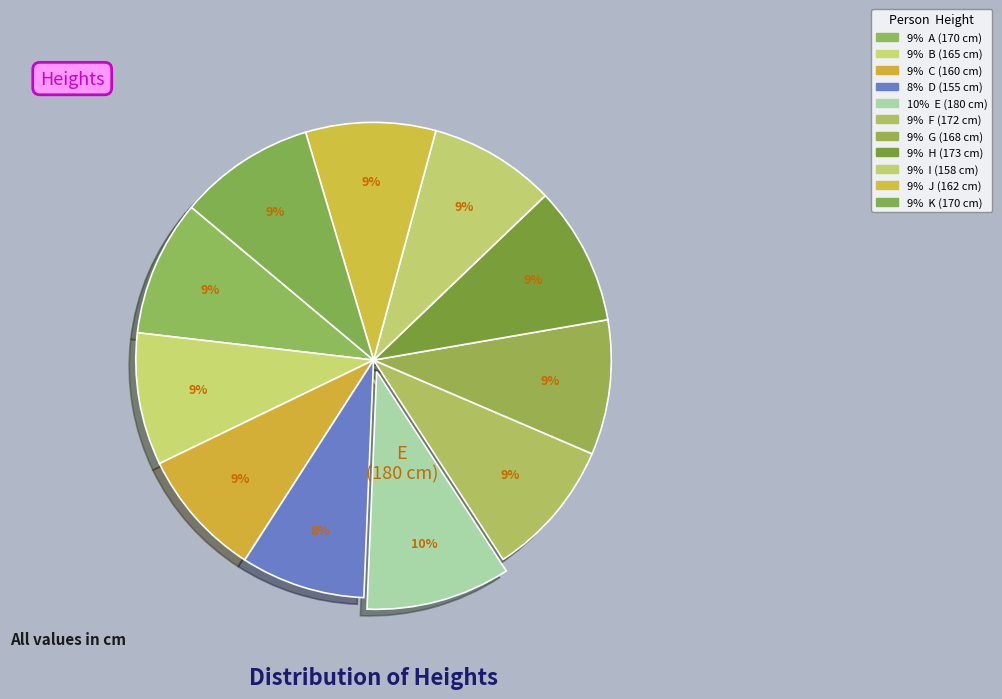

How many slices are in this pie chart?

11